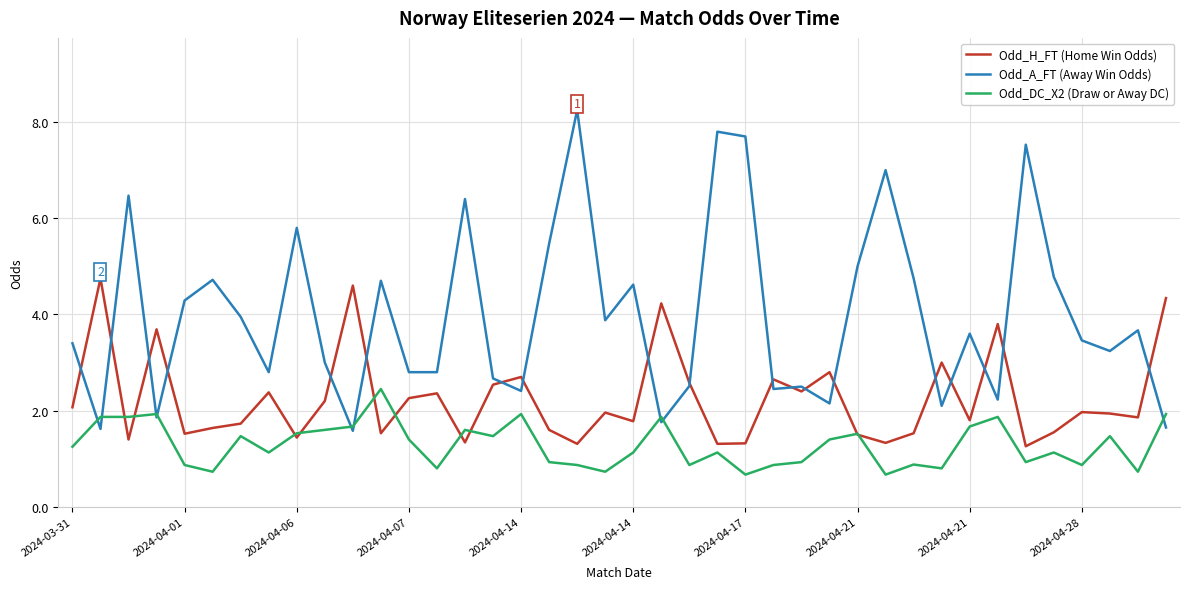

Which series has the largest total across all categories?

Odd_A_FT (Away Win Odds)